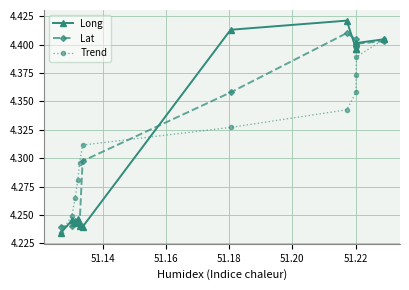

What is the maximum value shown in the chart?

4.4